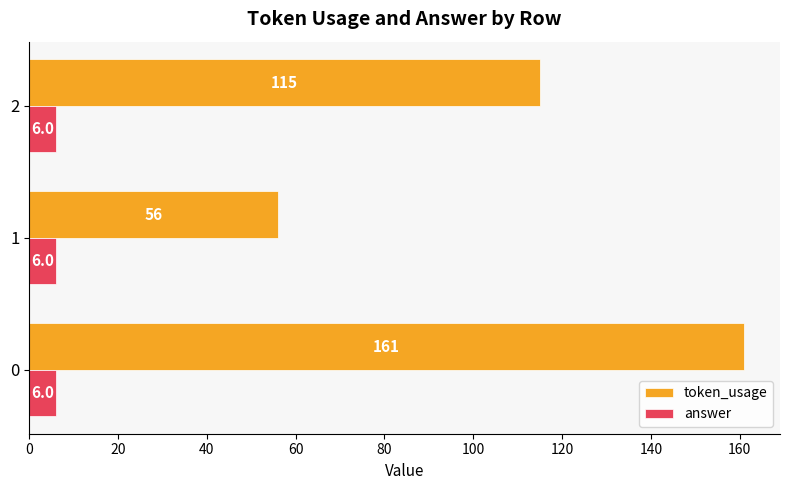

What is the smallest value displayed?

6